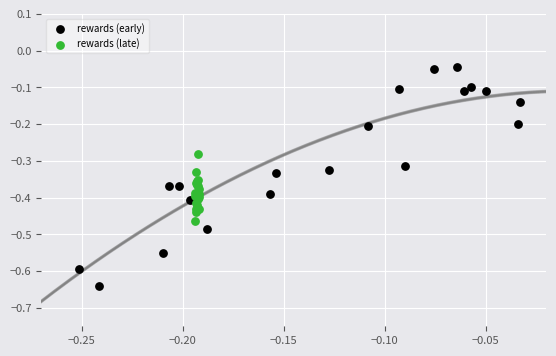

Which series has the largest Y range (max minus min)?

rewards (early)